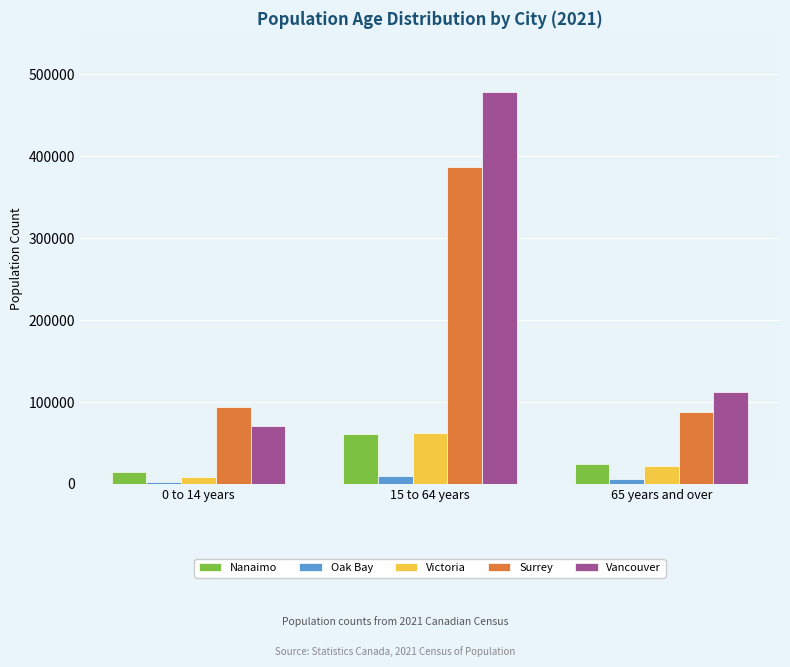

Read the Nanaimo value at 65 years and over.

24520